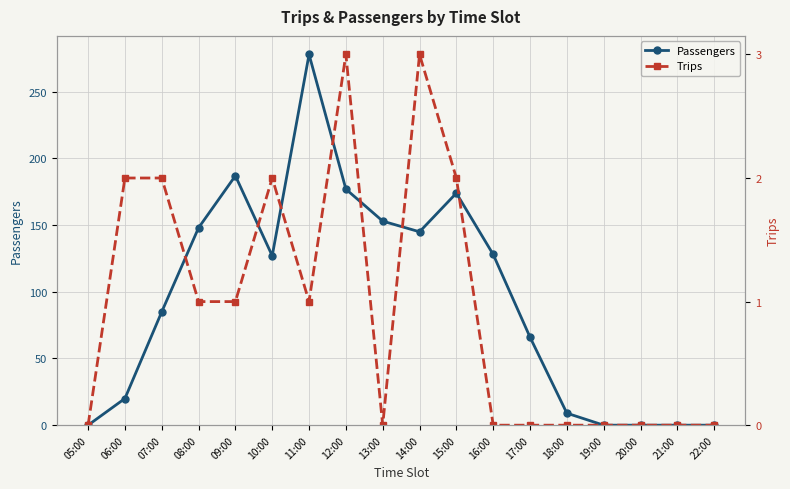

Which has a higher value, 14:00 or 17:00?

14:00